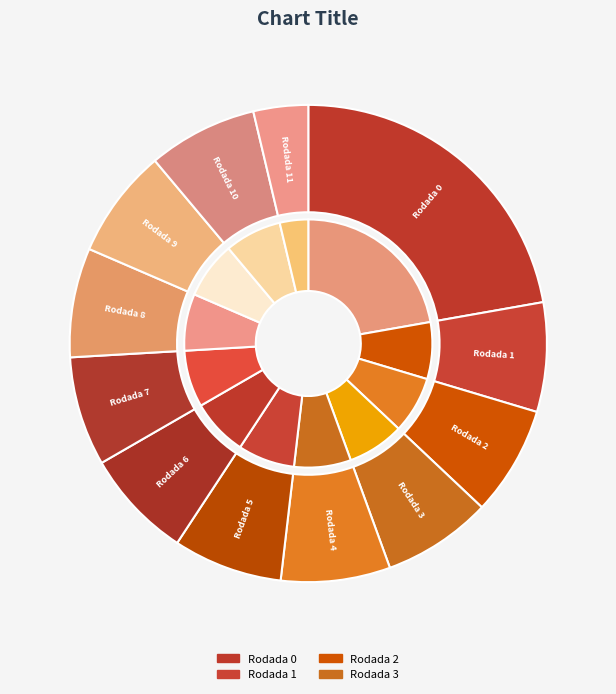

Is it true that Rodada 4 is 21% of the pie?

False